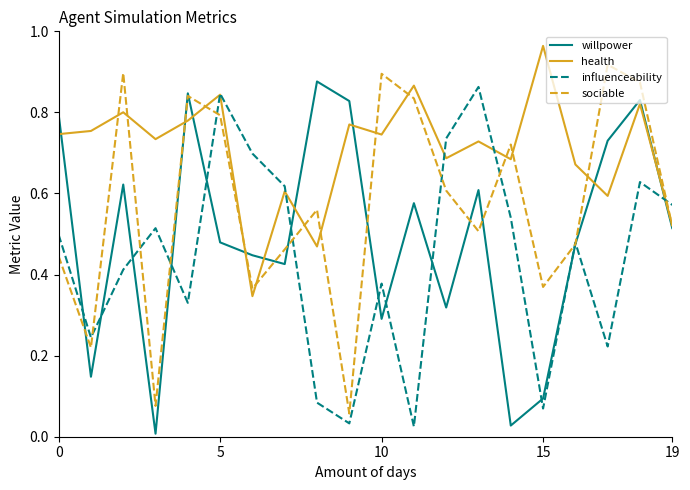

What is the sum of all health values?

14.1